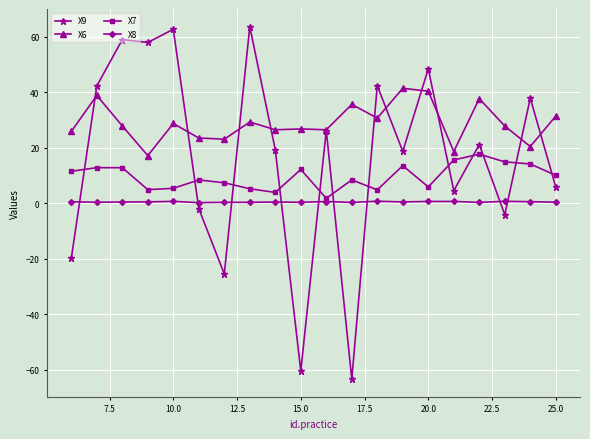

True or false: X9 and X7 cross at least once.

True